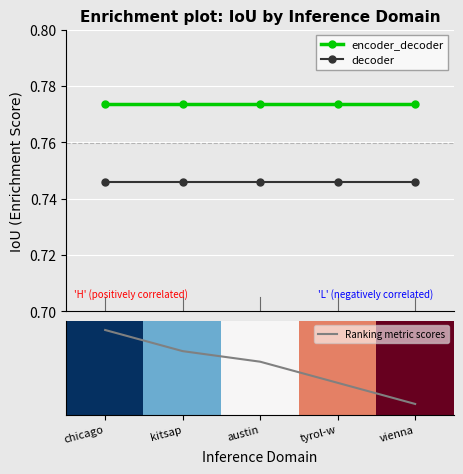

True or false: decoder has a value of 1.1 at austin.

False